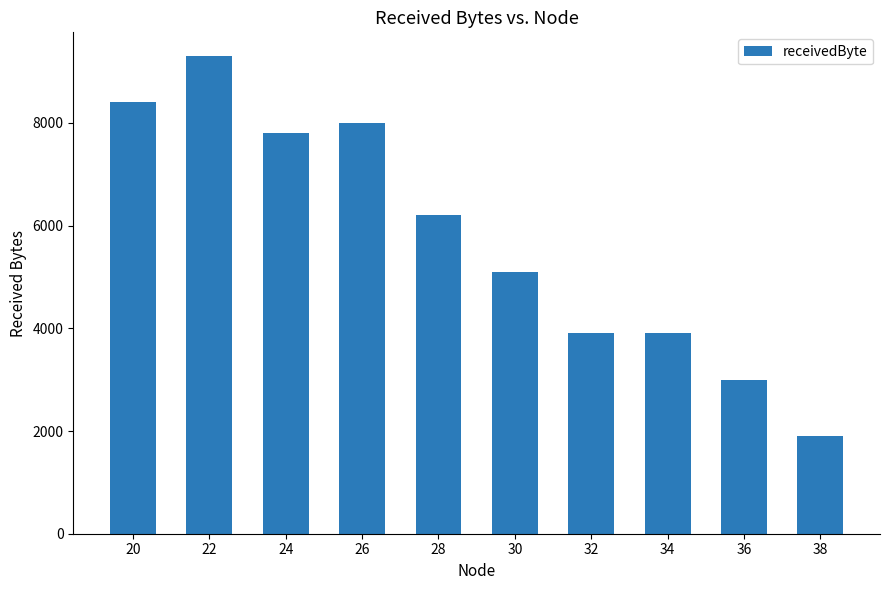

Which label corresponds to the largest value in the chart?

22